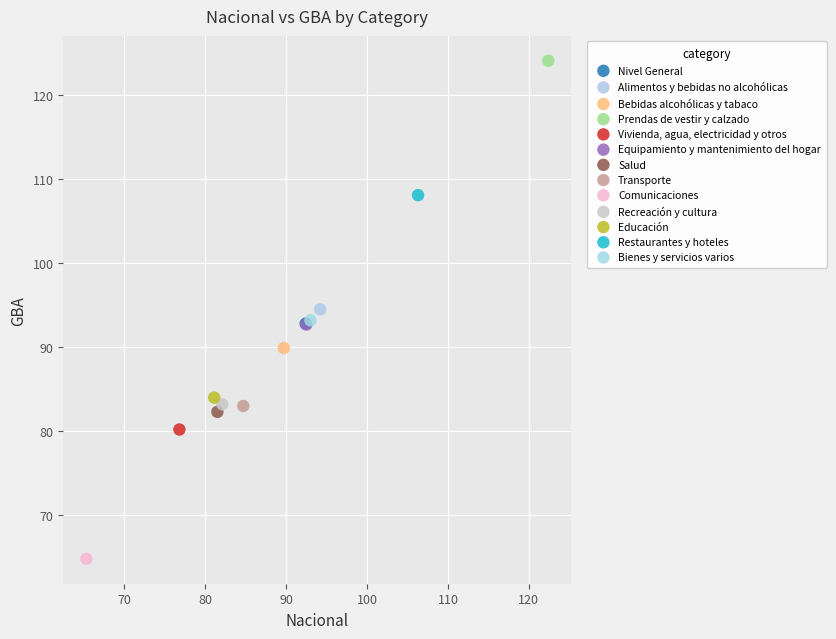

Which series contains the highest Y value?

Prendas de vestir y calzado